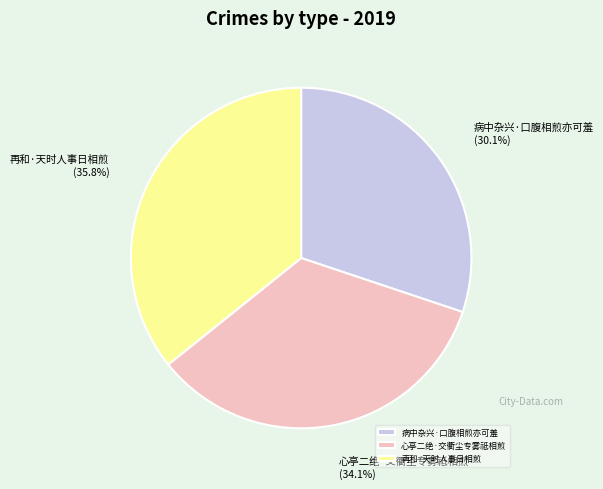

What percentage is the 病中杂兴·口腹相煎亦可羞 slice, to the nearest percent?

30%